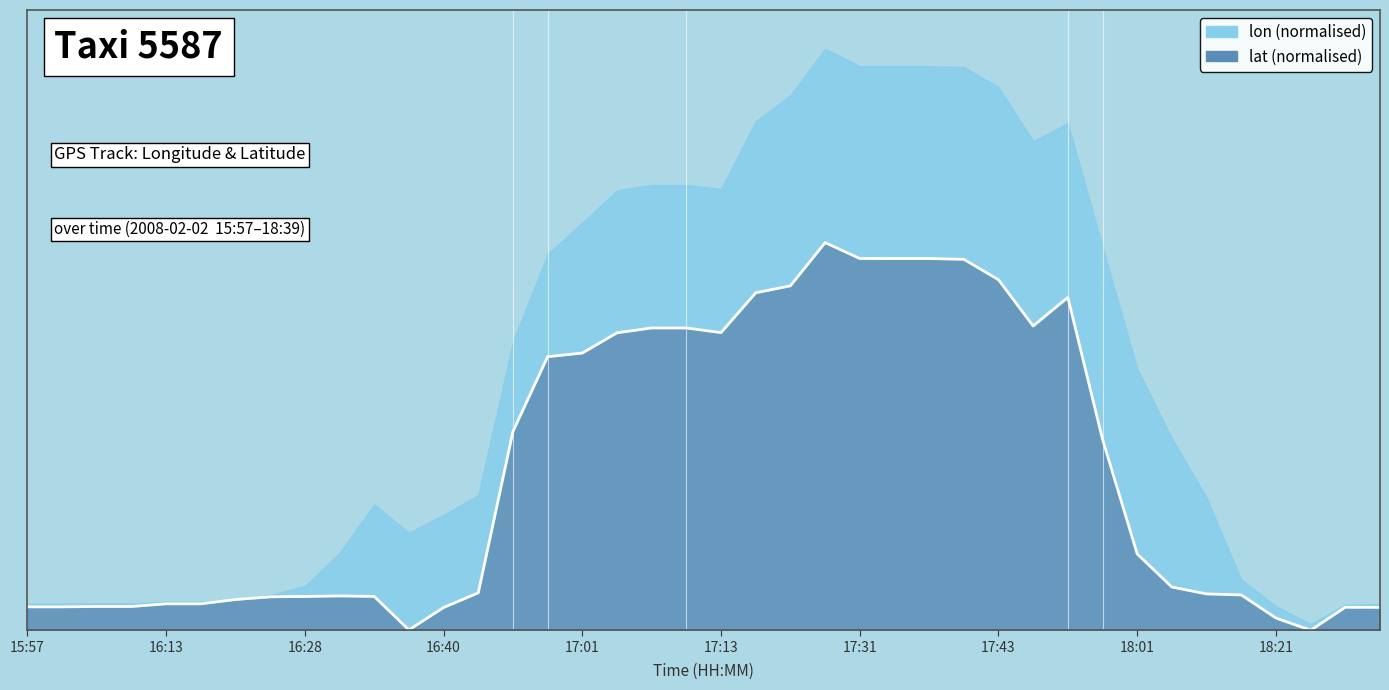

Reading left to right, what are all the values shown in this chart?

15:57=0.1	16:00=0.1	16:08=0.1	16:10=0.1	16:13=0.1	16:18=0.1	16:20=0.1	16:23=0.1	16:28=0.1	16:30=0.1	16:33=0.1	16:38=0.0	16:40=0.1	16:43=0.1	16:51=0.5	16:58=0.7	17:01=0.7	17:03=0.8	17:08=0.8	17:08=0.8	17:13=0.8	17:18=0.9	17:23=0.9	17:28=1.0	17:31=1.0	17:33=1.0	17:38=1.0	17:41=1.0	17:43=0.9	17:48=0.8	17:51=0.9	17:58=0.5	18:01=0.2	18:03=0.1	18:13=0.1	18:18=0.1	18:21=0.0	18:23=0.0	18:28=0.1	18:39=0.1